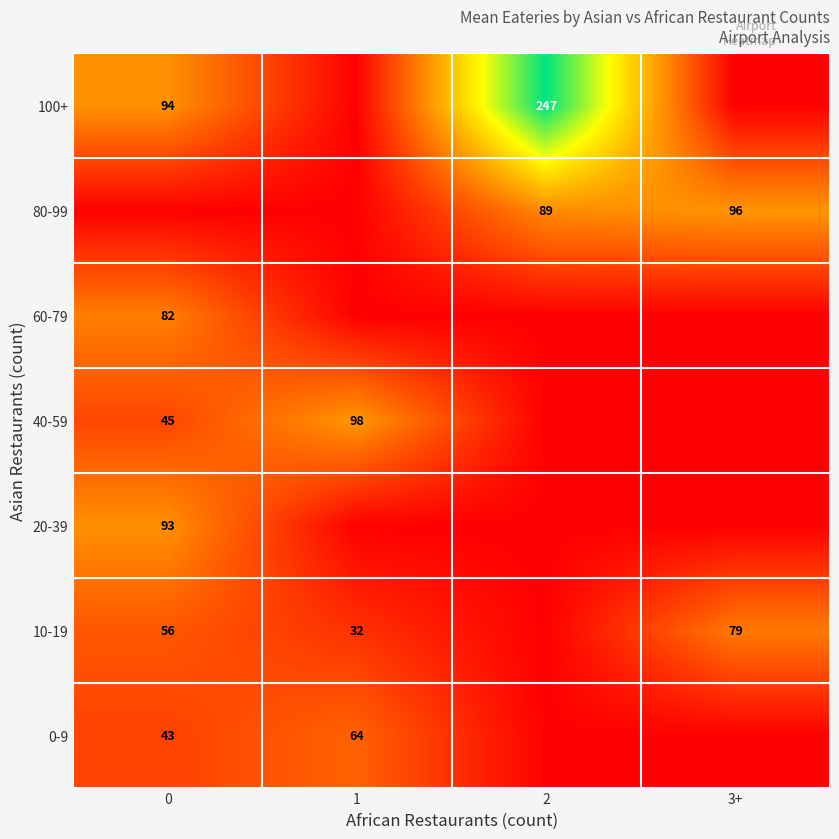

True or false: 100+ has a value of 46 at 0.

False